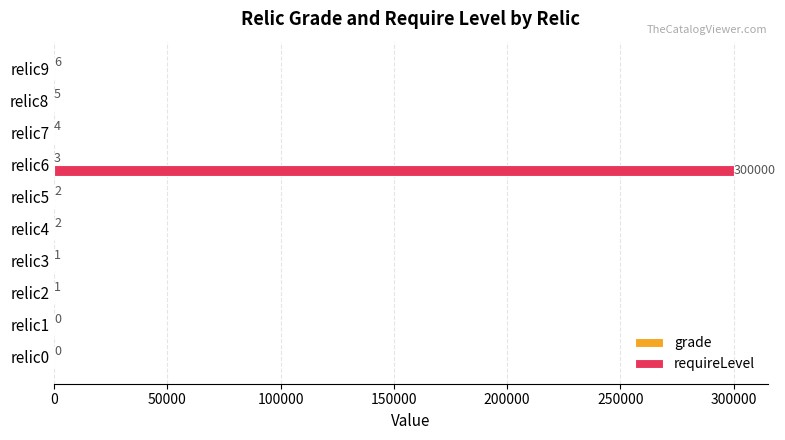

Which series has the largest total across all categories?

requireLevel